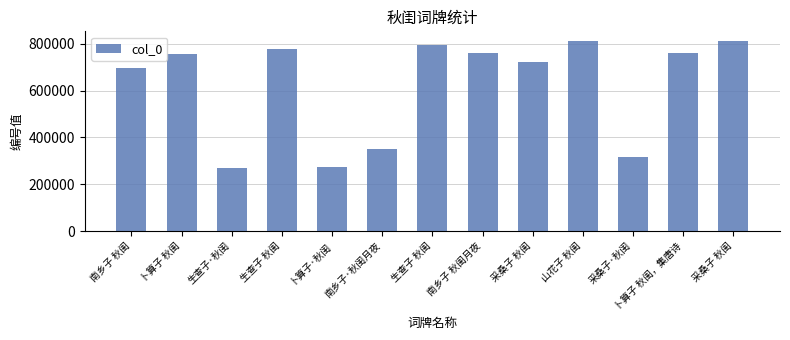

What is the minimum value shown in the chart?

270953